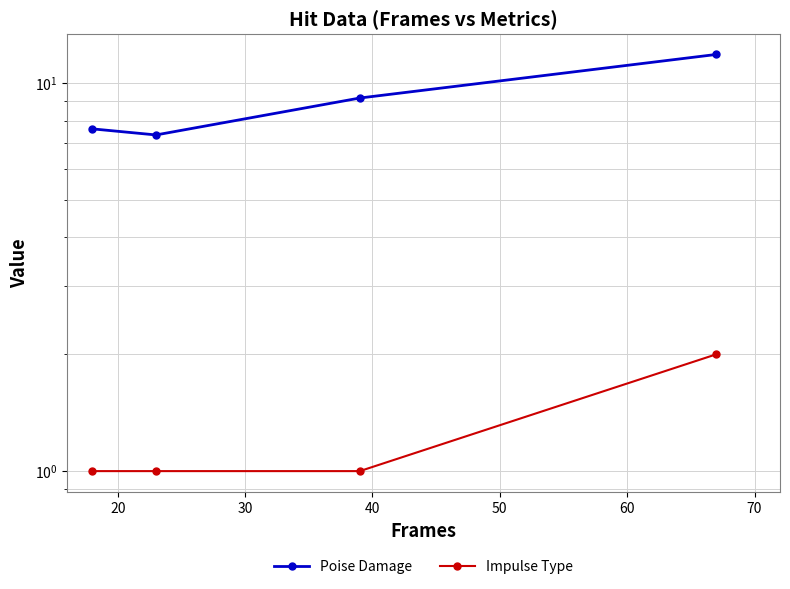

True or false: Impulse Type and Poise Damage cross at least once.

False